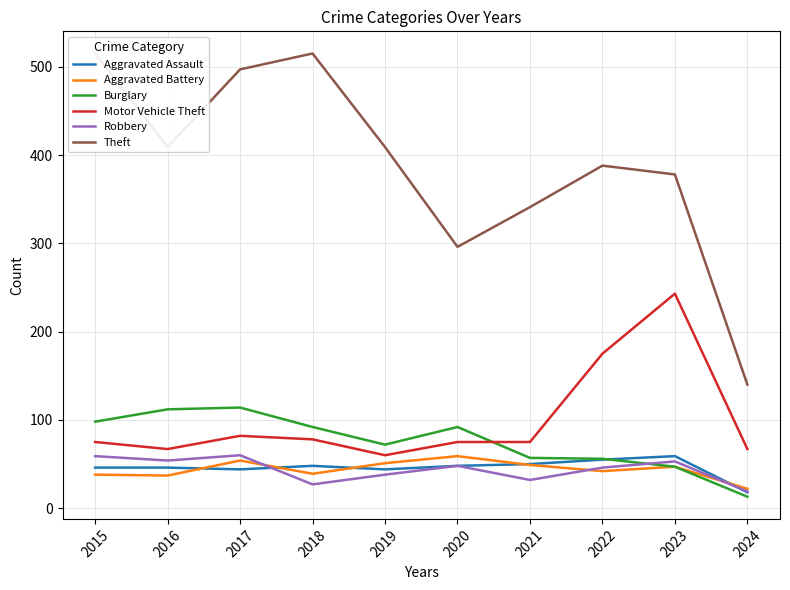

List the labels in order of Robbery value, smallest first.

2024, 2018, 2021, 2019, 2022, 2020, 2023, 2016, 2015, 2017